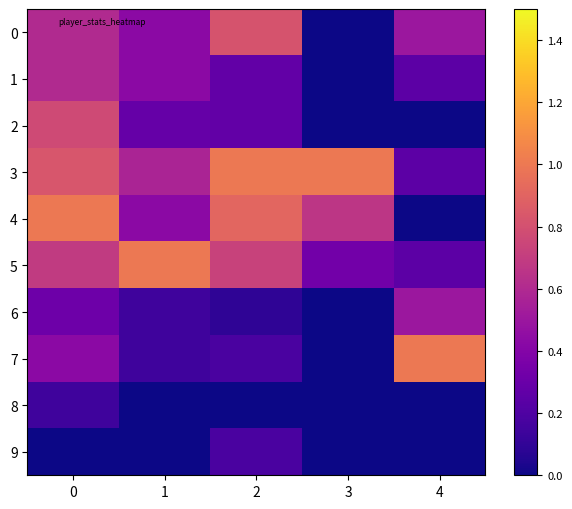

Rank the series at 1 from highest to lowest value.

5, 3, 0, 1, 4, 2, 6, 7, 8, 9